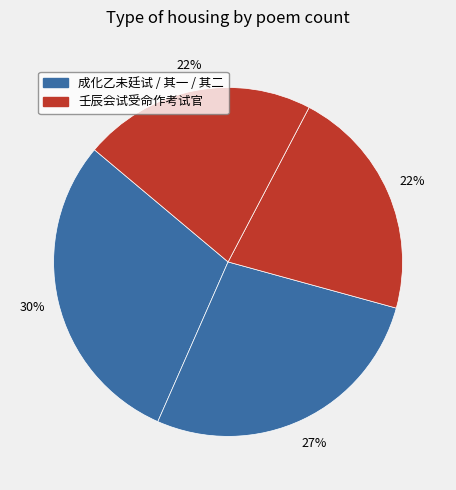

Count the number of slices in the pie.

4